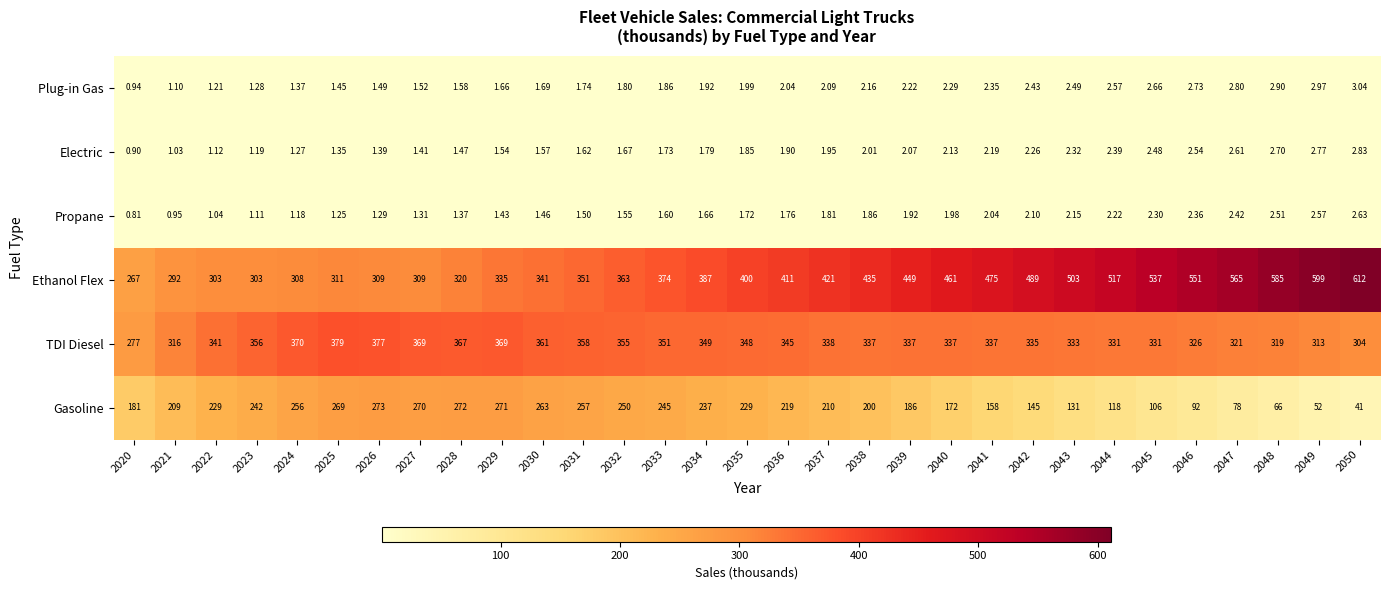

What is the difference between the highest and lowest values at 2023?

354.9